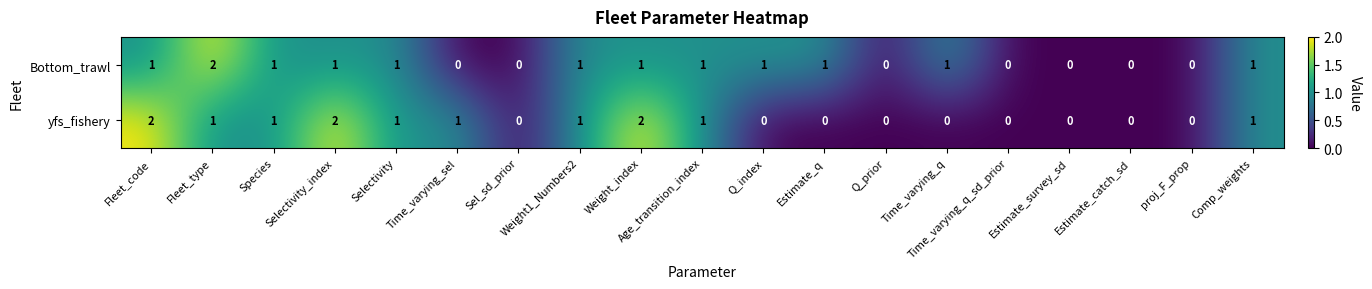

The value of yfs_fishery at Weight_index is 1. True or false?

False